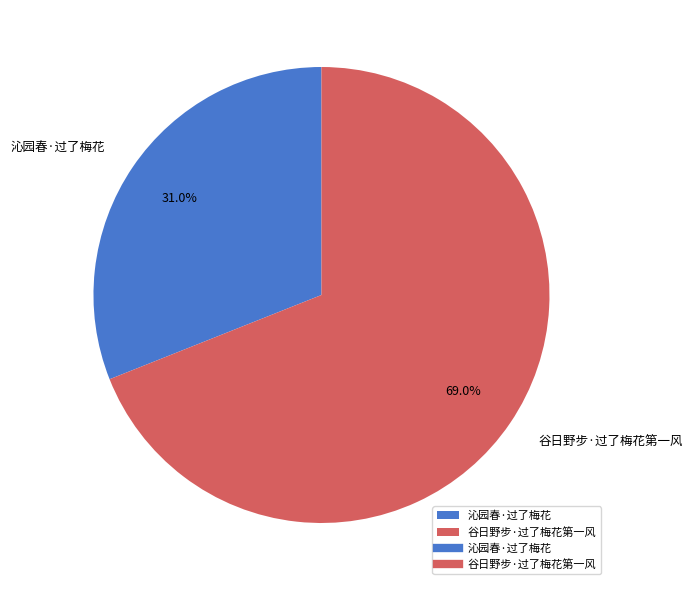

To the nearest percent, what is the combined percentage of 谷日野步·过了梅花第一风 and 沁园春·过了梅花?

100%